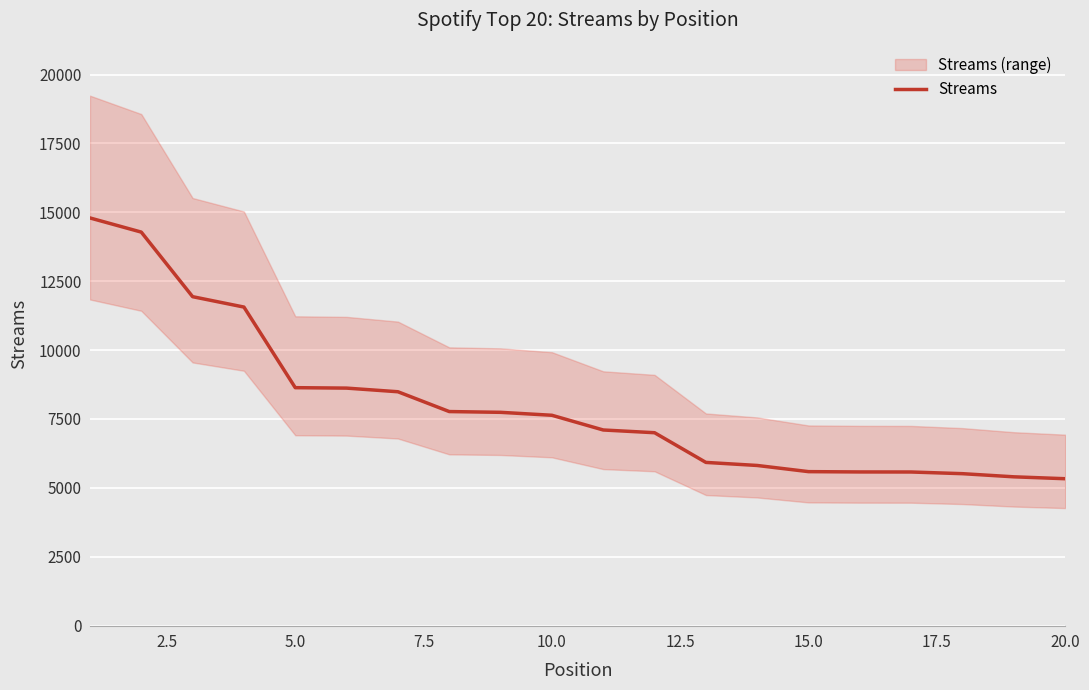

What is the minimum value shown in the chart?

5330